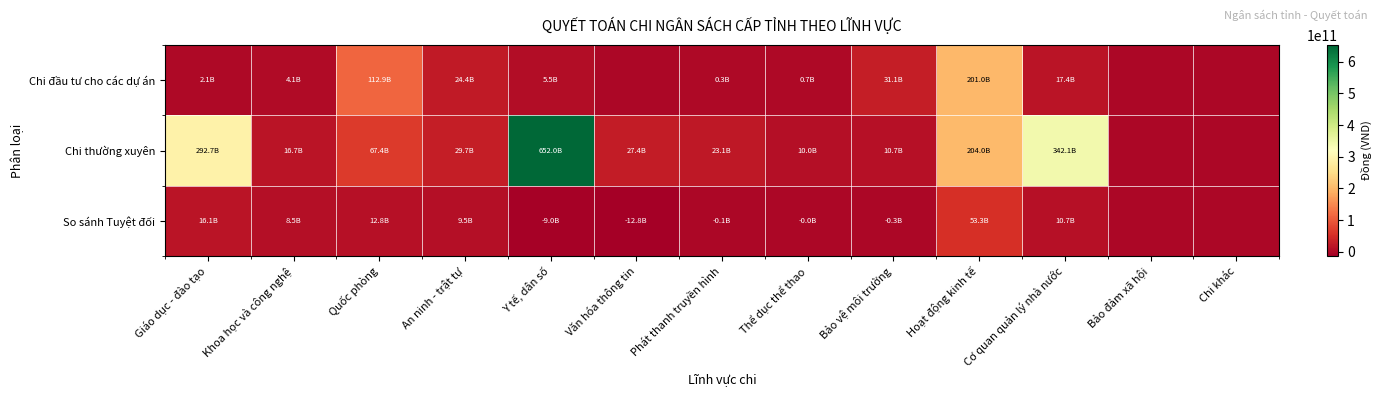

At how many categories does at least one series exceed 267533100733?

3